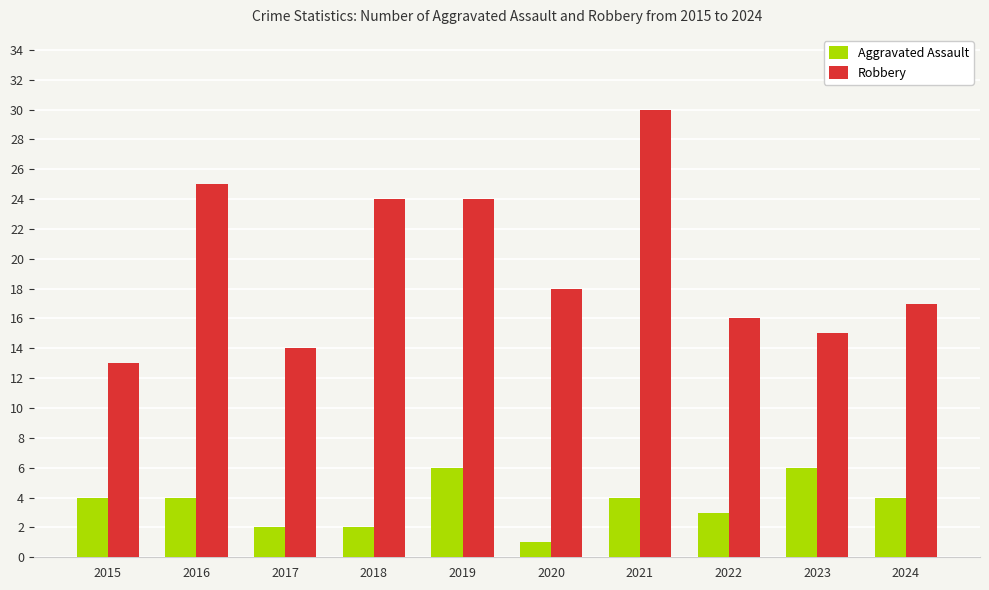

What is the average value of the Aggravated Assault series?

4